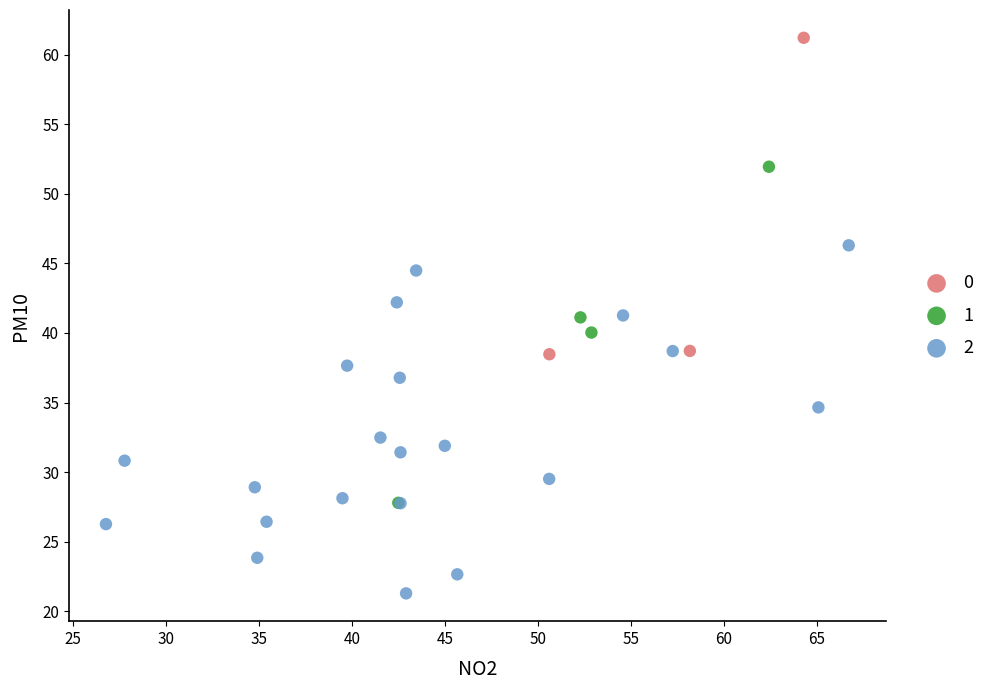

What are all the series names shown in the legend?

0, 1, 2